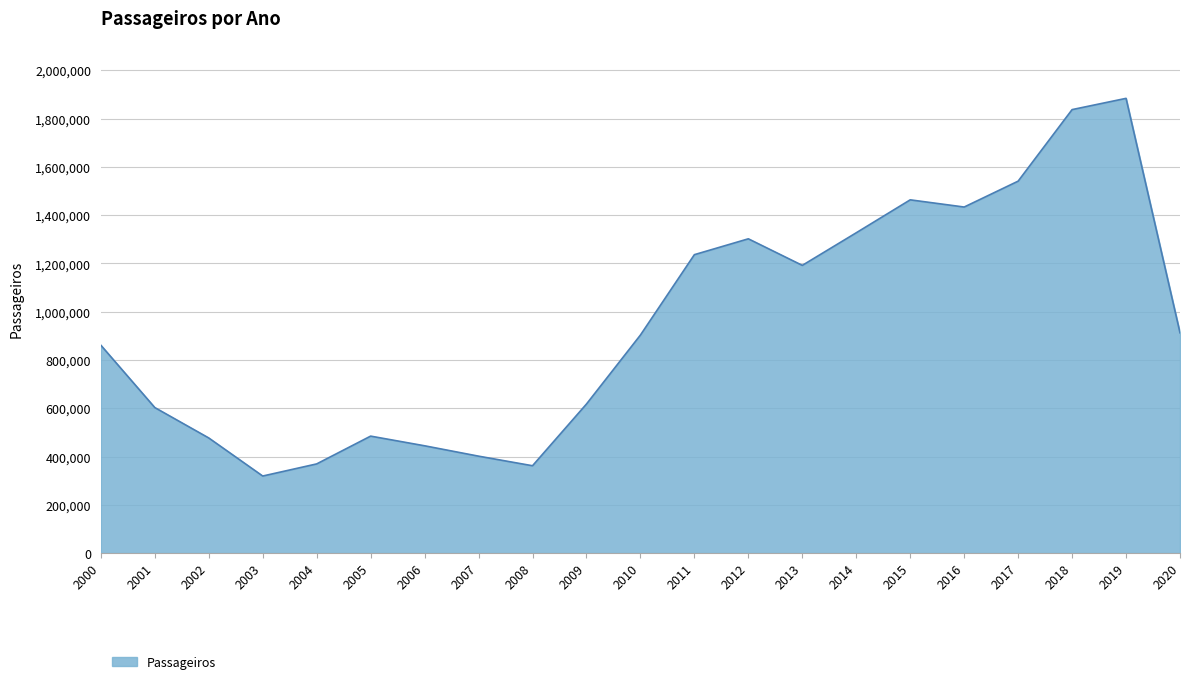

What is the ratio of the value at 2020 to the value at 2010?

1.0